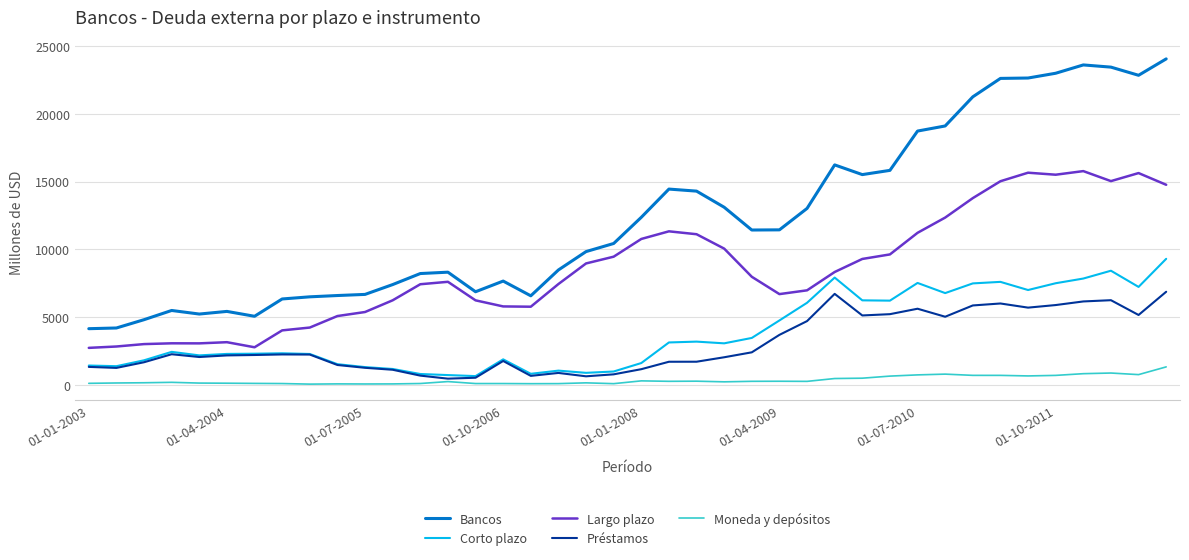

Rank the series by their maximum value, from lowest to highest.

Moneda y depósitos, Préstamos, Corto plazo, Largo plazo, Bancos